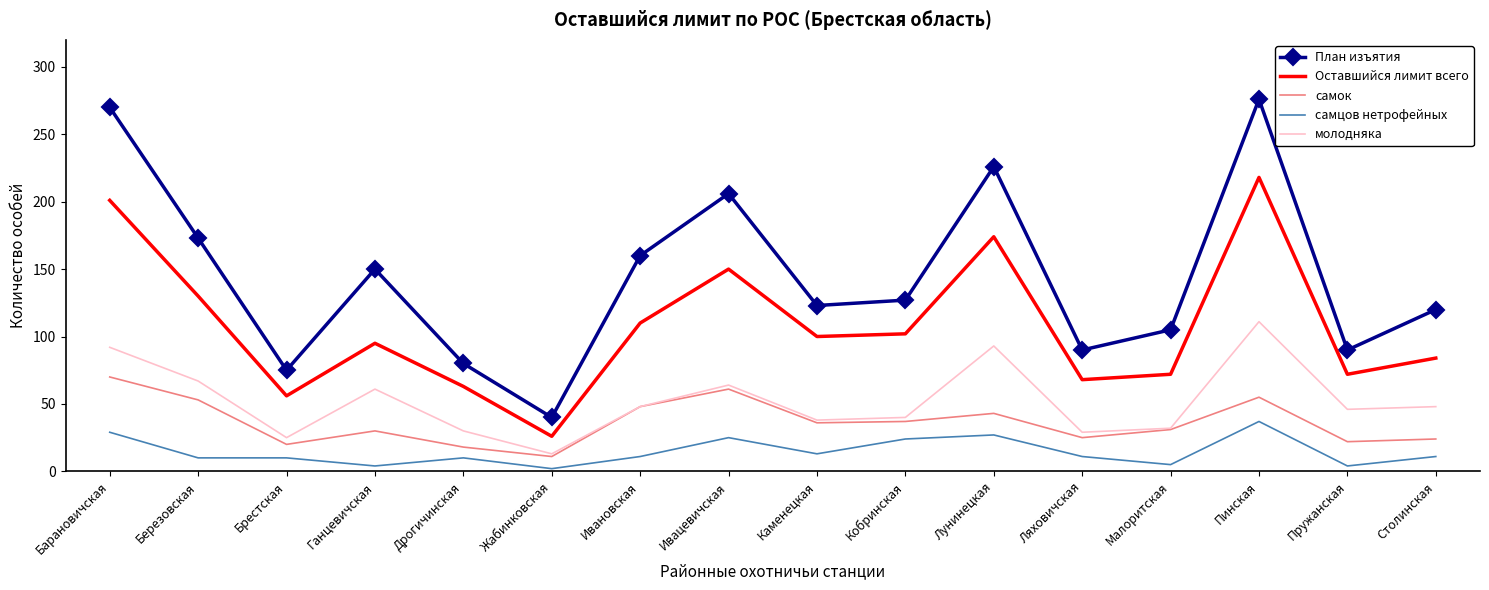

The value of План изъятия at Дрогичинская is 80. True or false?

True